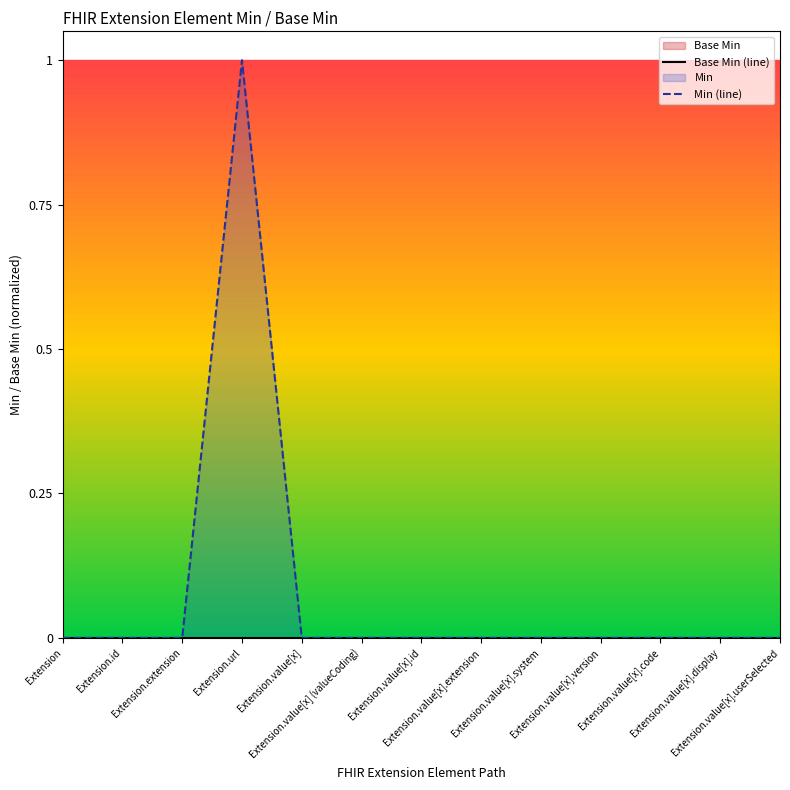

True or false: Min (line) has more than 1 points higher than both neighbors.

False